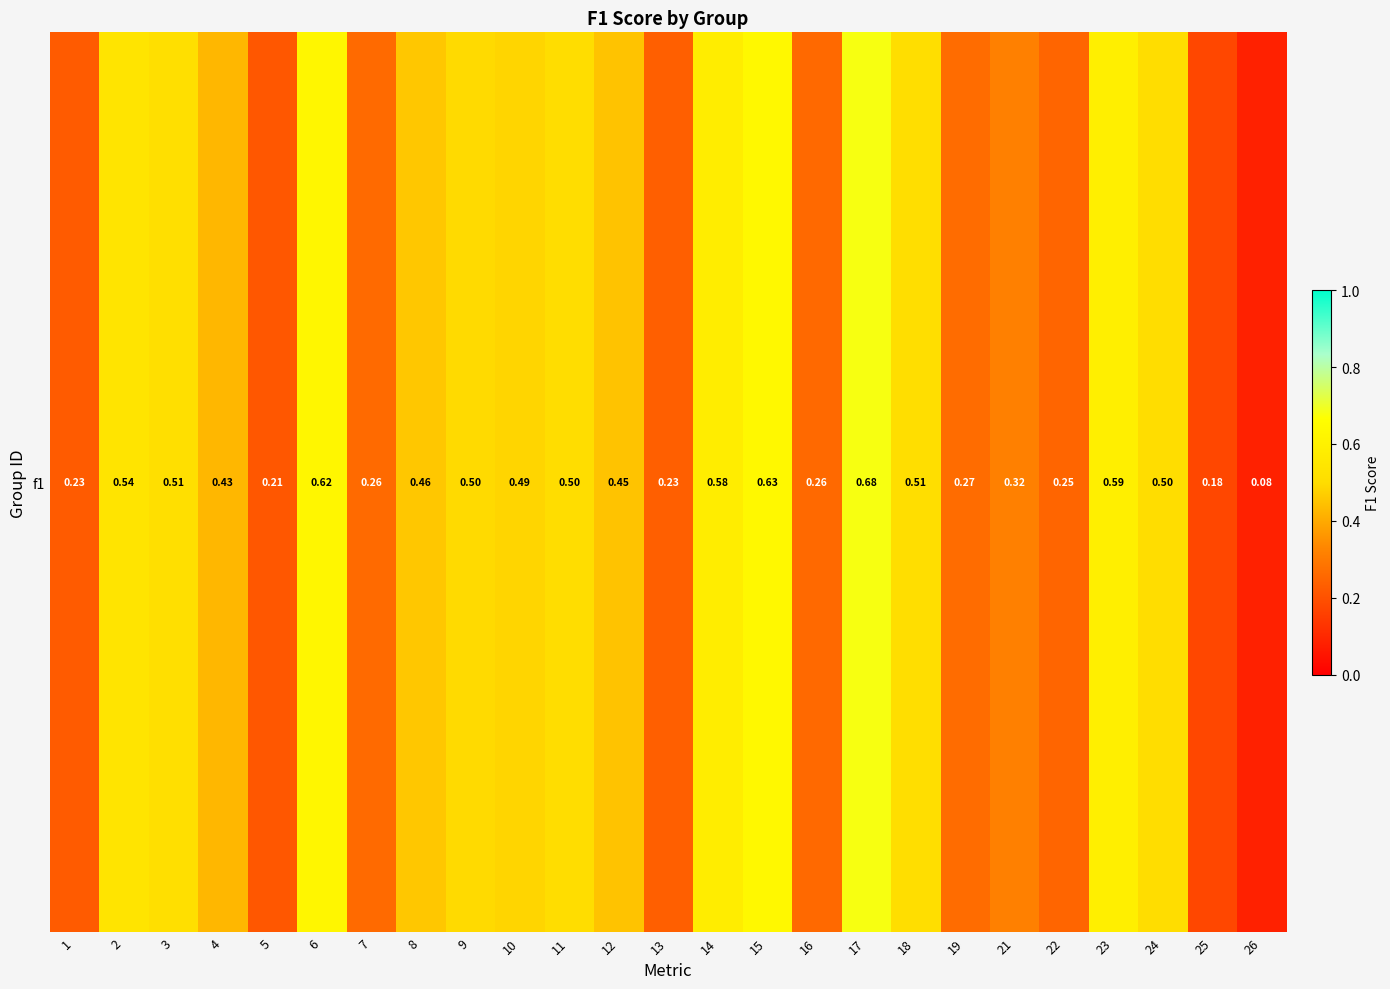

What is the average value?

0.4